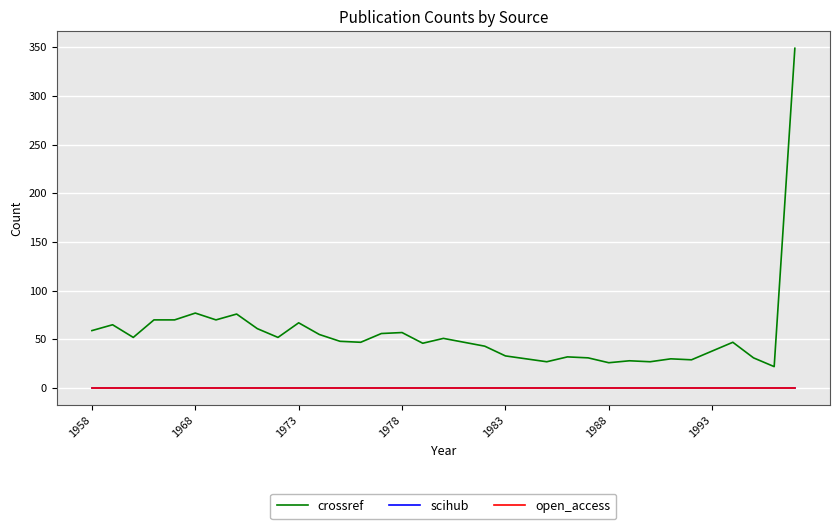

Reading left to right, list all the values displayed in this chart.

crossref: 59	65	52	70	70	77	70	76	61	52	67	55	48	47	56	57	46	51	47	43	33	30	27	32	31	26	28	27	30	29	38	47	31	22	349
scihub: 0	0	0	0	0	0	0	0	0	0	0	0	0	0	0	0	0	0	0	0	0	0	0	0	0	0	0	0	0	0	0	0	0	0	0
open_access: 0	0	0	0	0	0	0	0	0	0	0	0	0	0	0	0	0	0	0	0	0	0	0	0	0	0	0	0	0	0	0	0	0	0	0